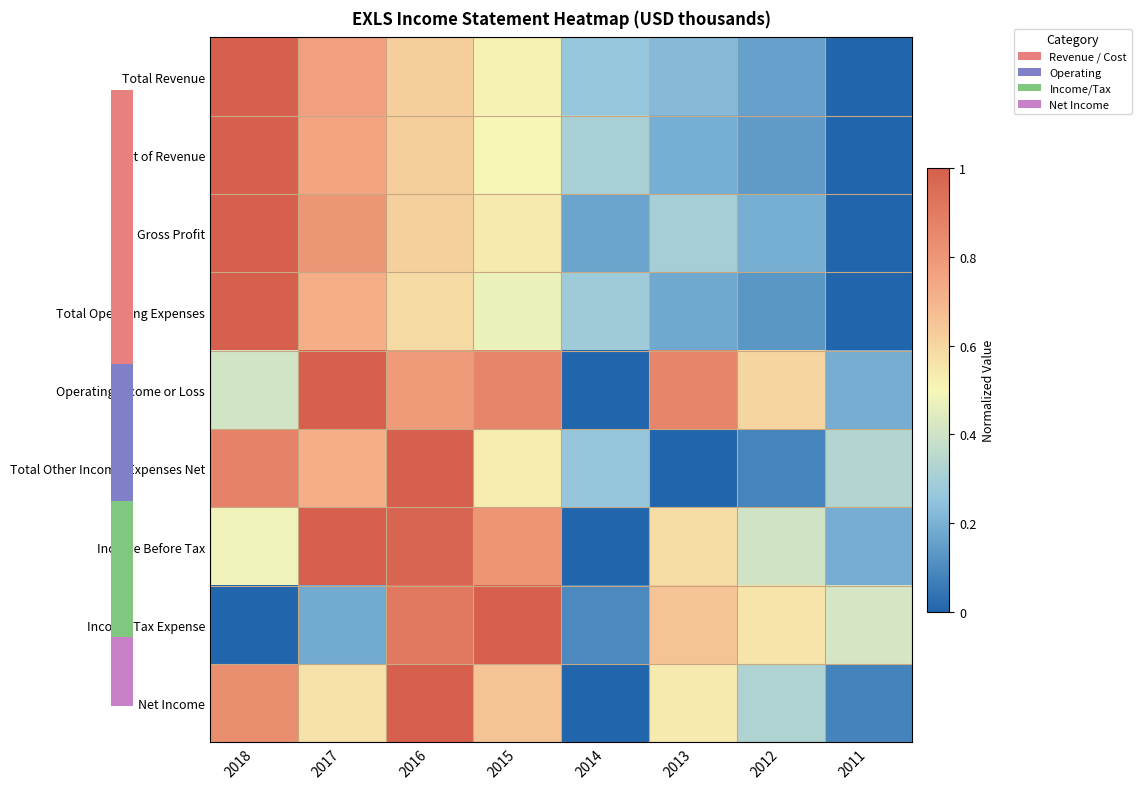

Between 2016 and 2015, which series saw the biggest shift?

Total Other Income/Expenses Net